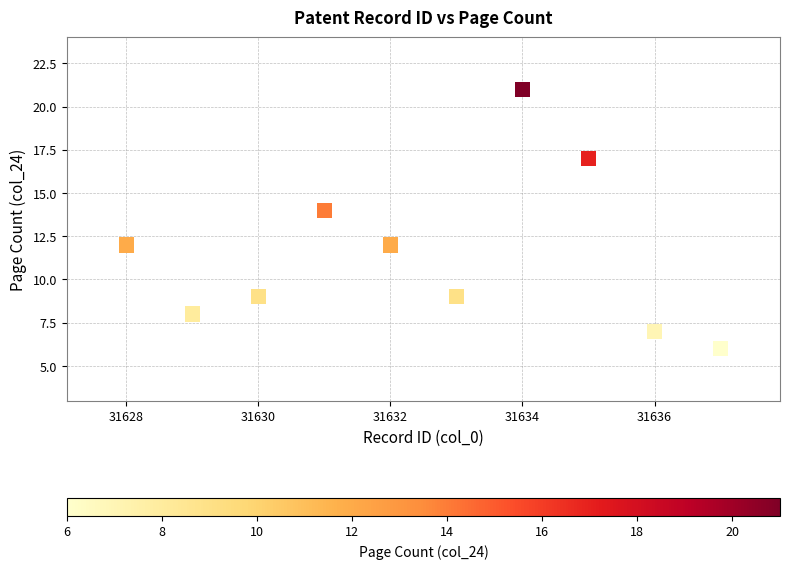

What is the range of Y values (max minus min)?

15